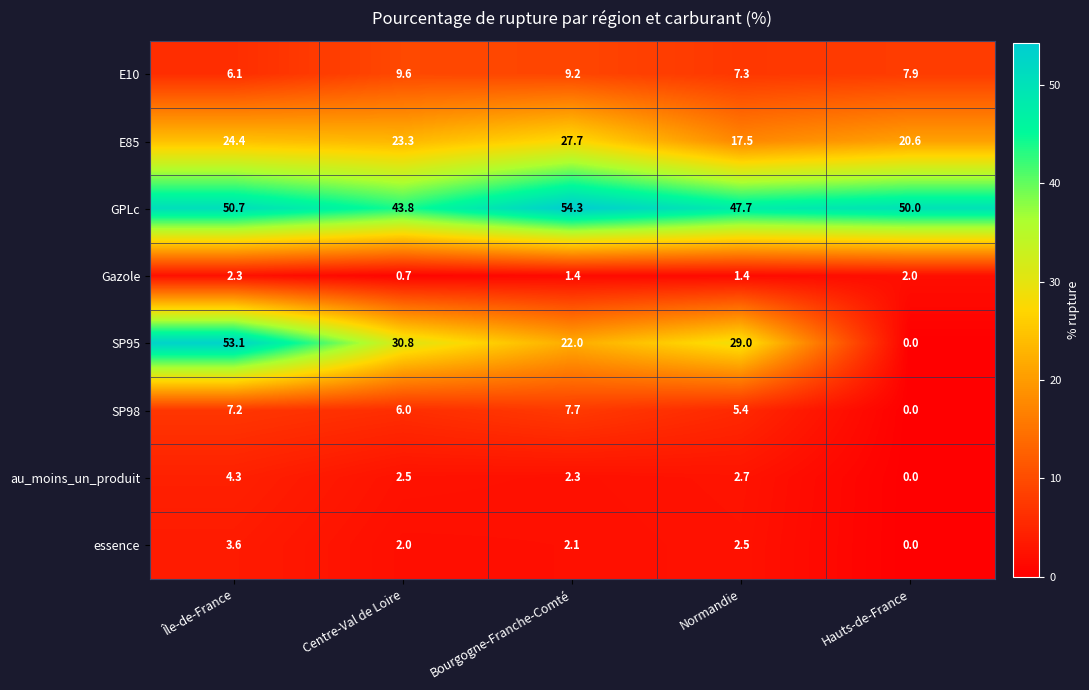

What is the greatest value displayed?

54.3